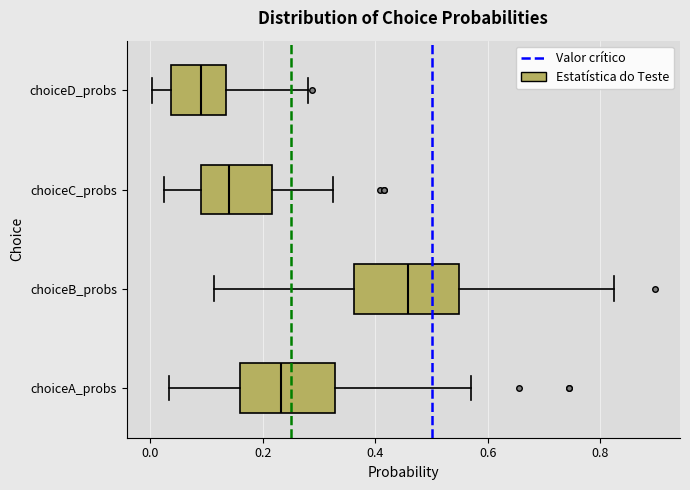

Reading bottom to top, transcribe this box plot: for each box, give where its median line is, the range the box spans, and where its two whiskers end, as read against the x-axis. The values are not printed on the chart, so give them approximately, as read against the axis.

choiceA_probs: median 0.24, box 0.16 to 0.32, whiskers 0.04 to 0.58
choiceB_probs: median 0.46, box 0.36 to 0.54, whiskers 0.12 to 0.82
choiceC_probs: median 0.14, box 0.10 to 0.22, whiskers 0.02 to 0.32
choiceD_probs: median 0.10, box 0.04 to 0.14, whiskers 0.00 to 0.28